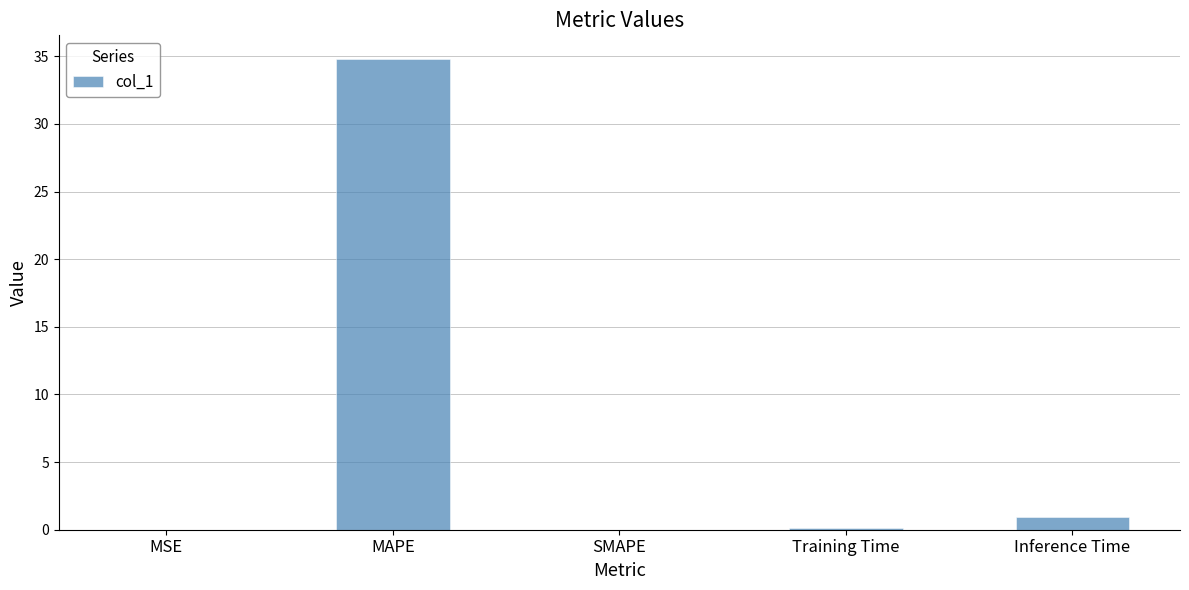

True or false: the data shows 0.0 at MSE.

True